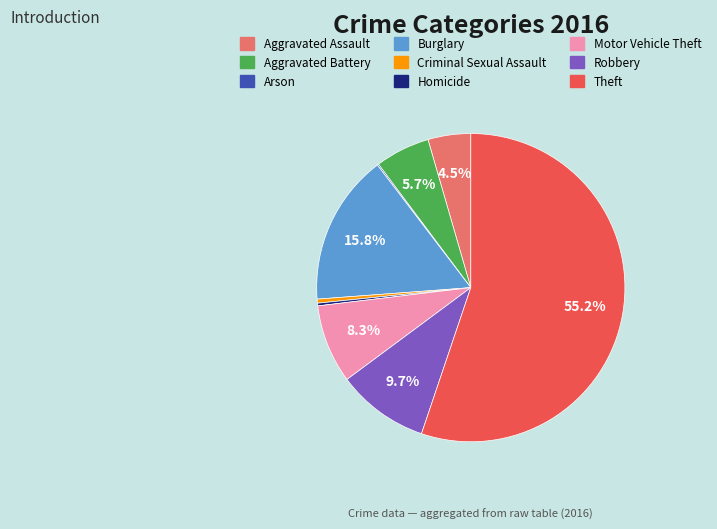

Between Criminal Sexual Assault and Burglary, which is larger?

Burglary